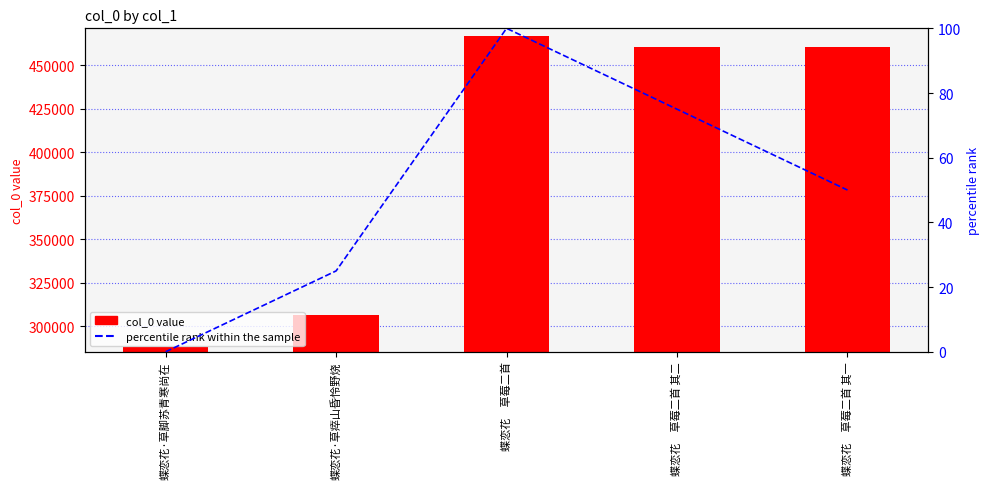

List the series in order of their peak value, highest first.

col_0 value, percentile rank within the sample